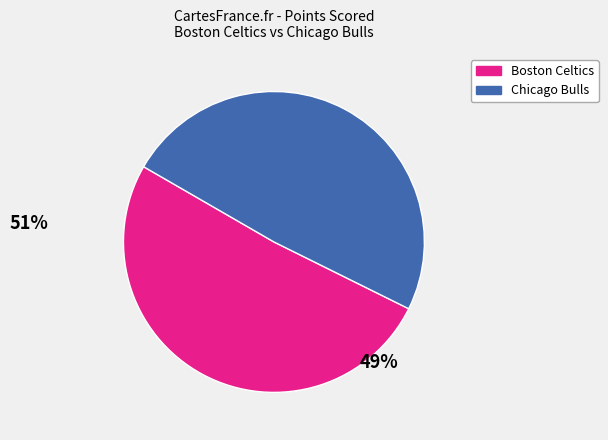

Rank the categories by value from highest to lowest.

Boston Celtics, Chicago Bulls